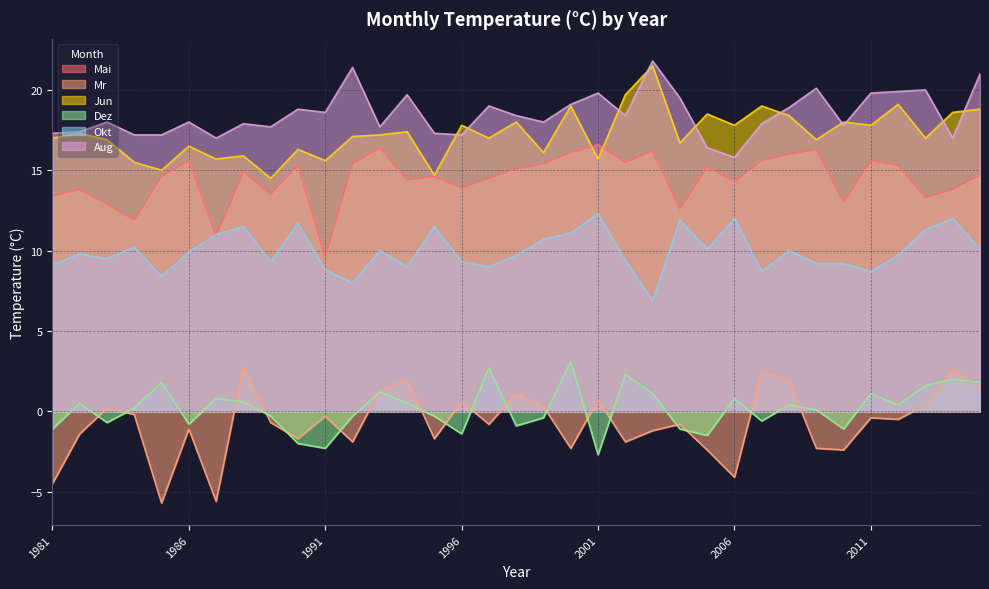

True or false: Okt and Mr cross at least once.

False